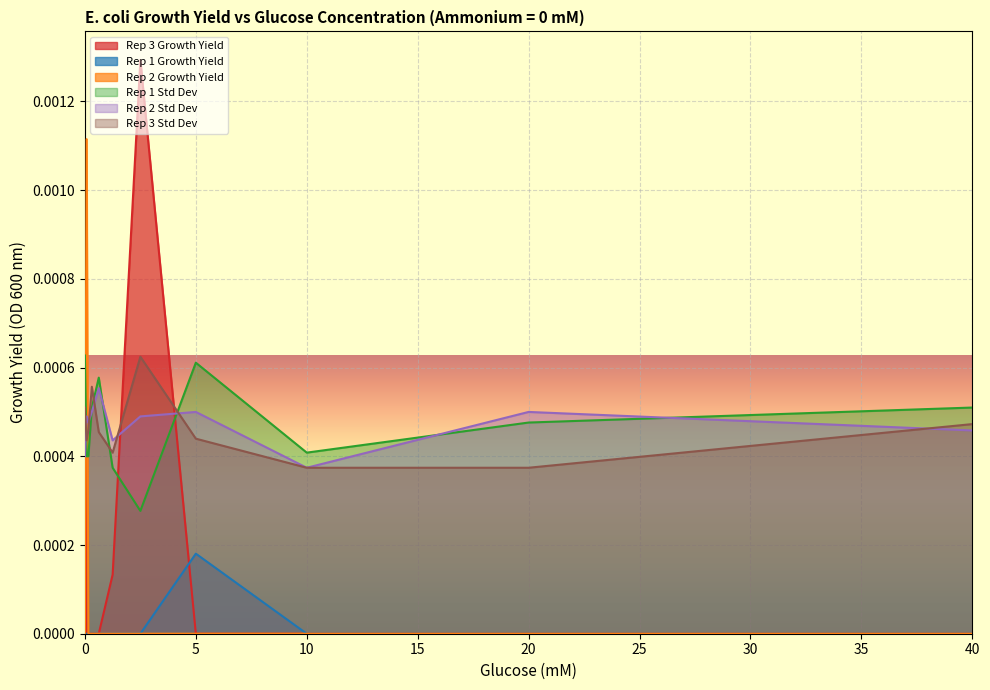

Which series has the largest range (max minus min)?

Rep 3 Growth Yield